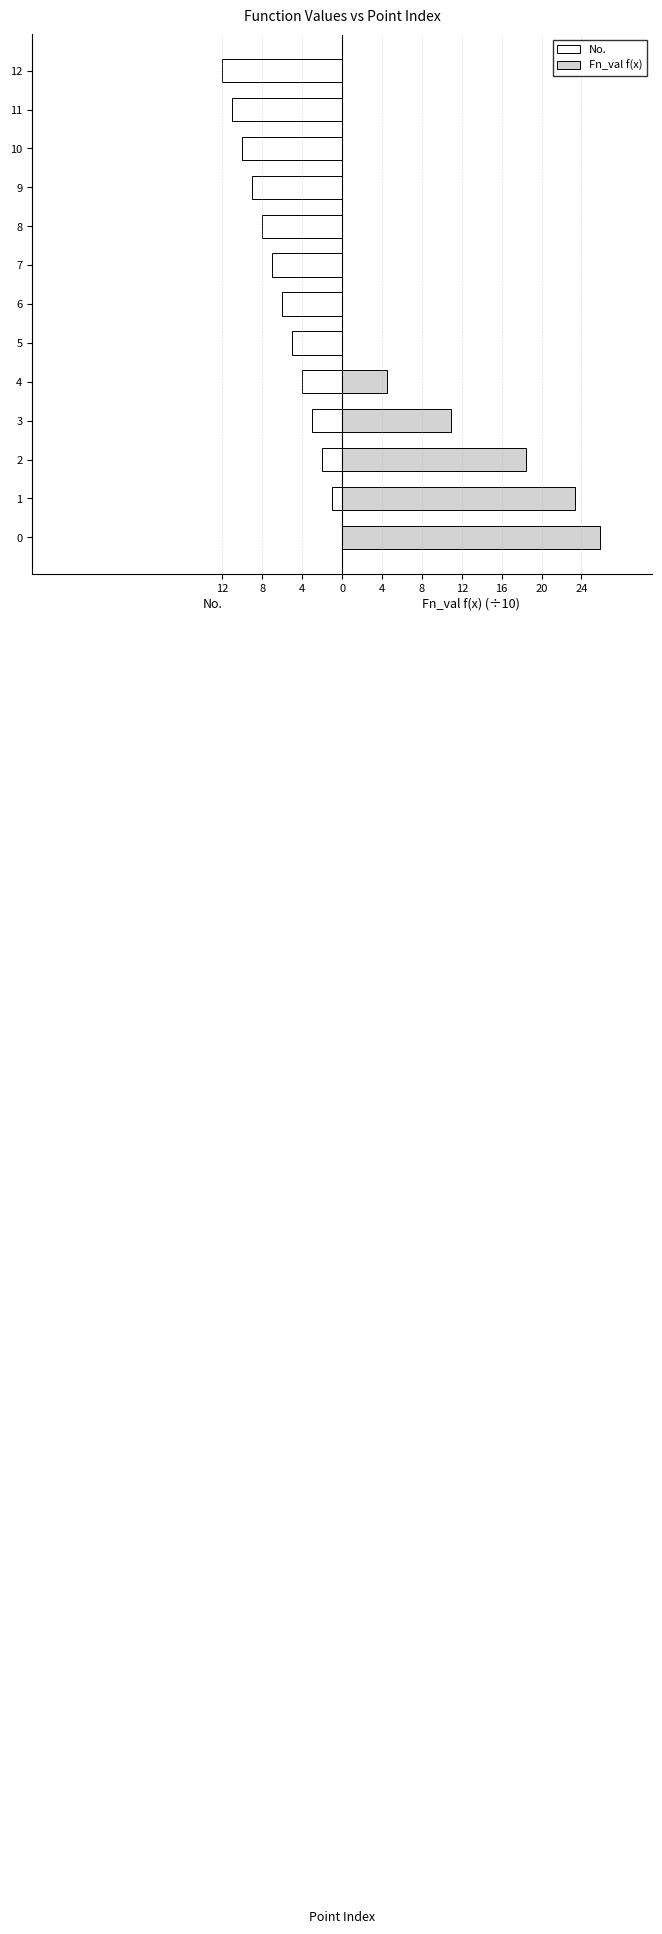

Reading left to right, transcribe all the data shown in this chart.

No.: 0.0	-1.0	-2.0	-3.0	-4.0	-5.0	-6.0	-7.0	-8.0	-9.0	-10.0	-11.0	-12.0
Fn_val f(x): 25.9	23.4	18.4	10.9	4.5	0.0	0.0	0.0	0.0	0.0	0.0	0.0	0.0